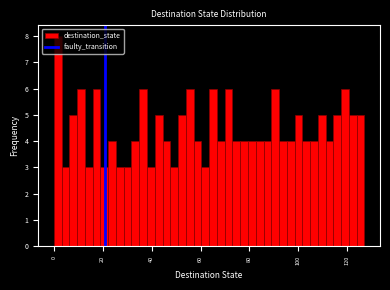

Read against the x-axis, roughly where is the centre of the tallest bar?

2